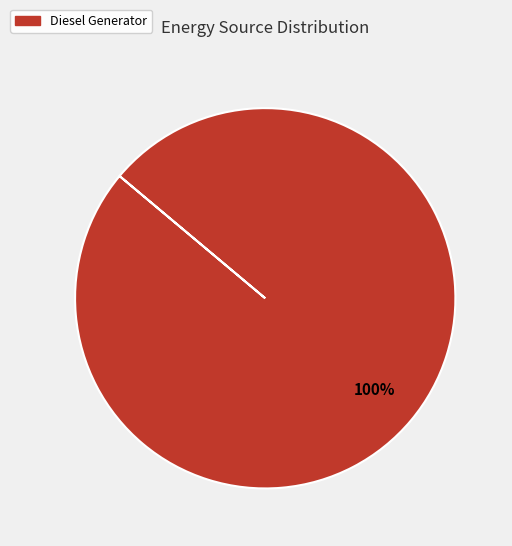

How many segments does this pie chart have?

1